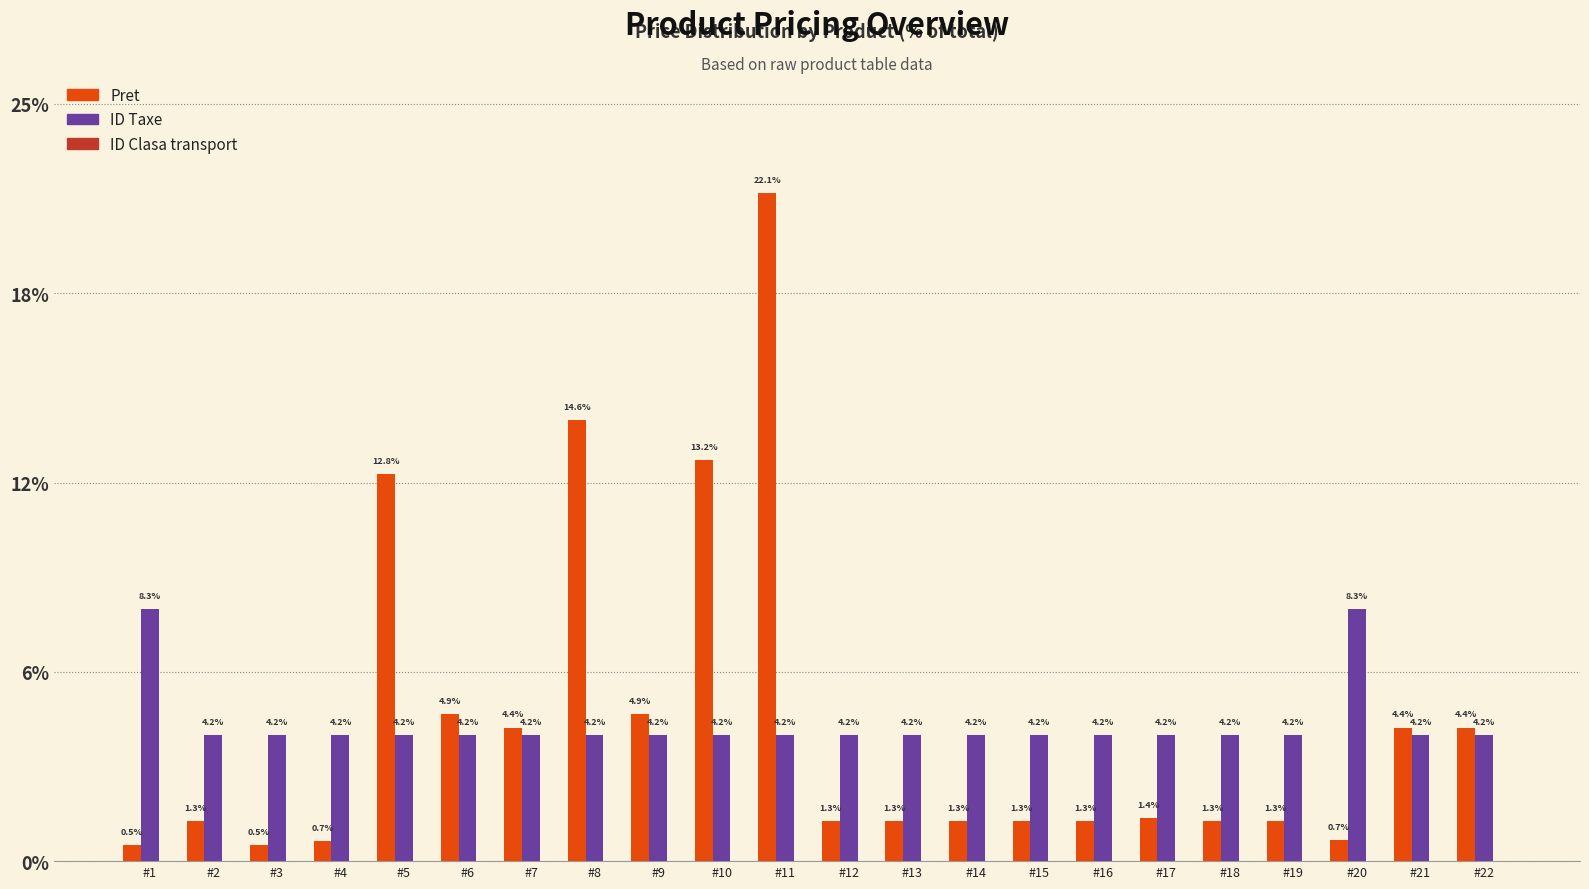

Which series has the widest spread of values?

Pret